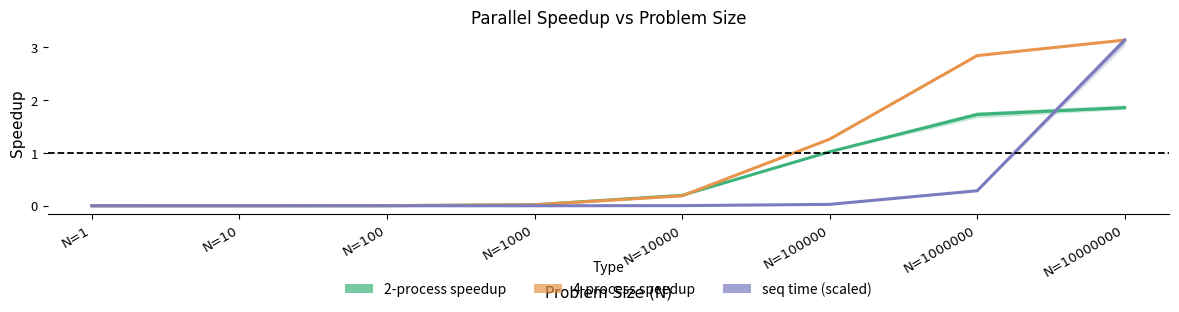

Reading left to right, extract all data points from this chart.

2-process speedup: 0.0	0.0	0.0	0.0	0.2	1.0	1.7	1.9
4-process speedup: 0.0	0.0	0.0	0.0	0.2	1.3	2.8	3.1
seq time (scaled): 0.0	0.0	0.0	0.0	0.0	0.0	0.3	3.1